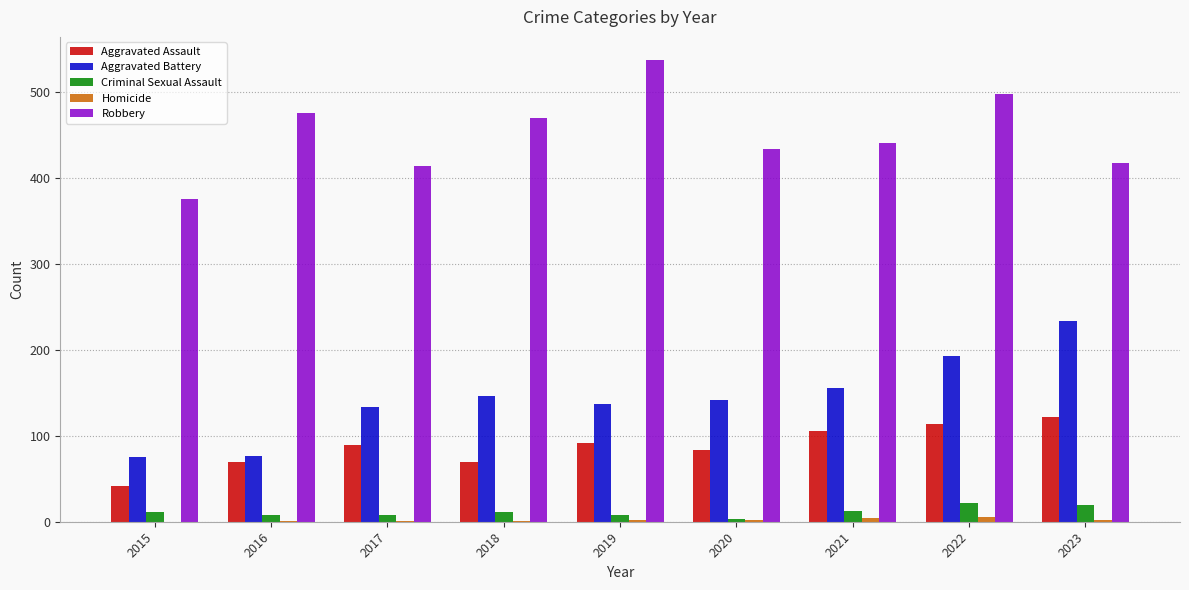

What is the maximum value for Robbery?

537